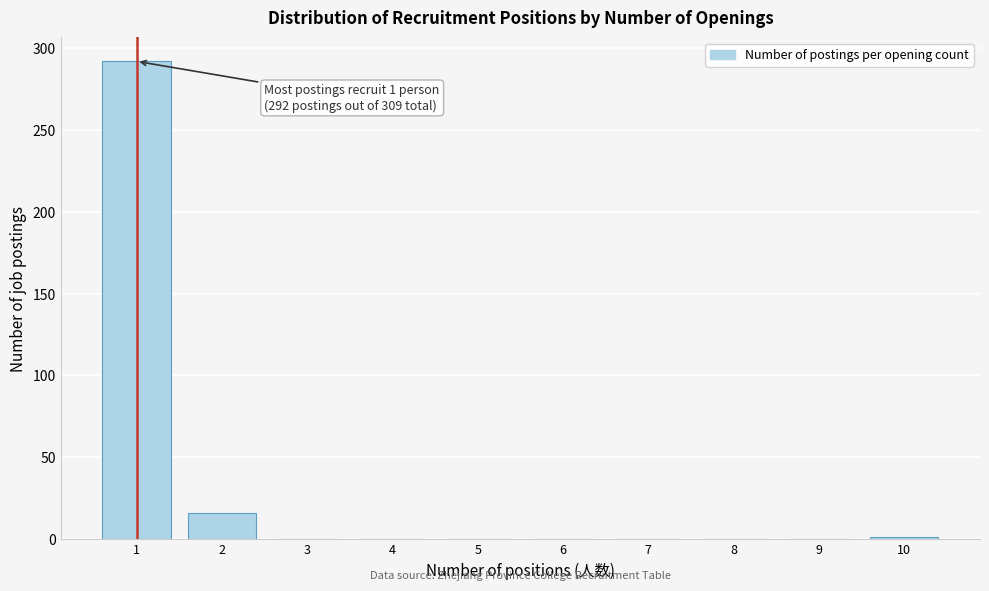

Over which range of the x-axis is the bar tallest?

0.5 to 1.5